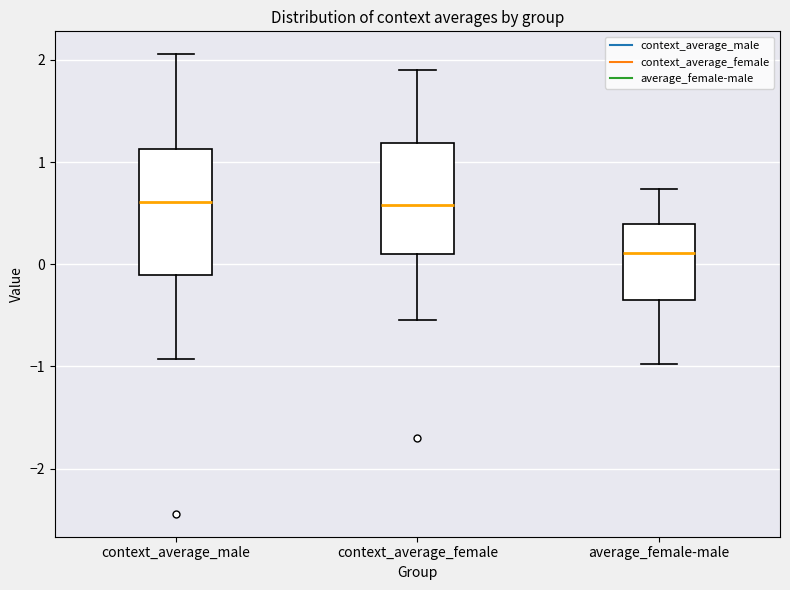

Reading left to right, read every box against the y-axis: the position of its median line, the range the box covers, and the ends of its whiskers. The values are not printed on the chart, so give them approximately, as read against the axis.

context_average_male: median 0.6, box -0.1 to 1.1, whiskers -0.9 to 2.1
context_average_female: median 0.6, box 0.1 to 1.2, whiskers -0.5 to 1.9
average_female-male: median 0.1, box -0.3 to 0.4, whiskers -1.0 to 0.7